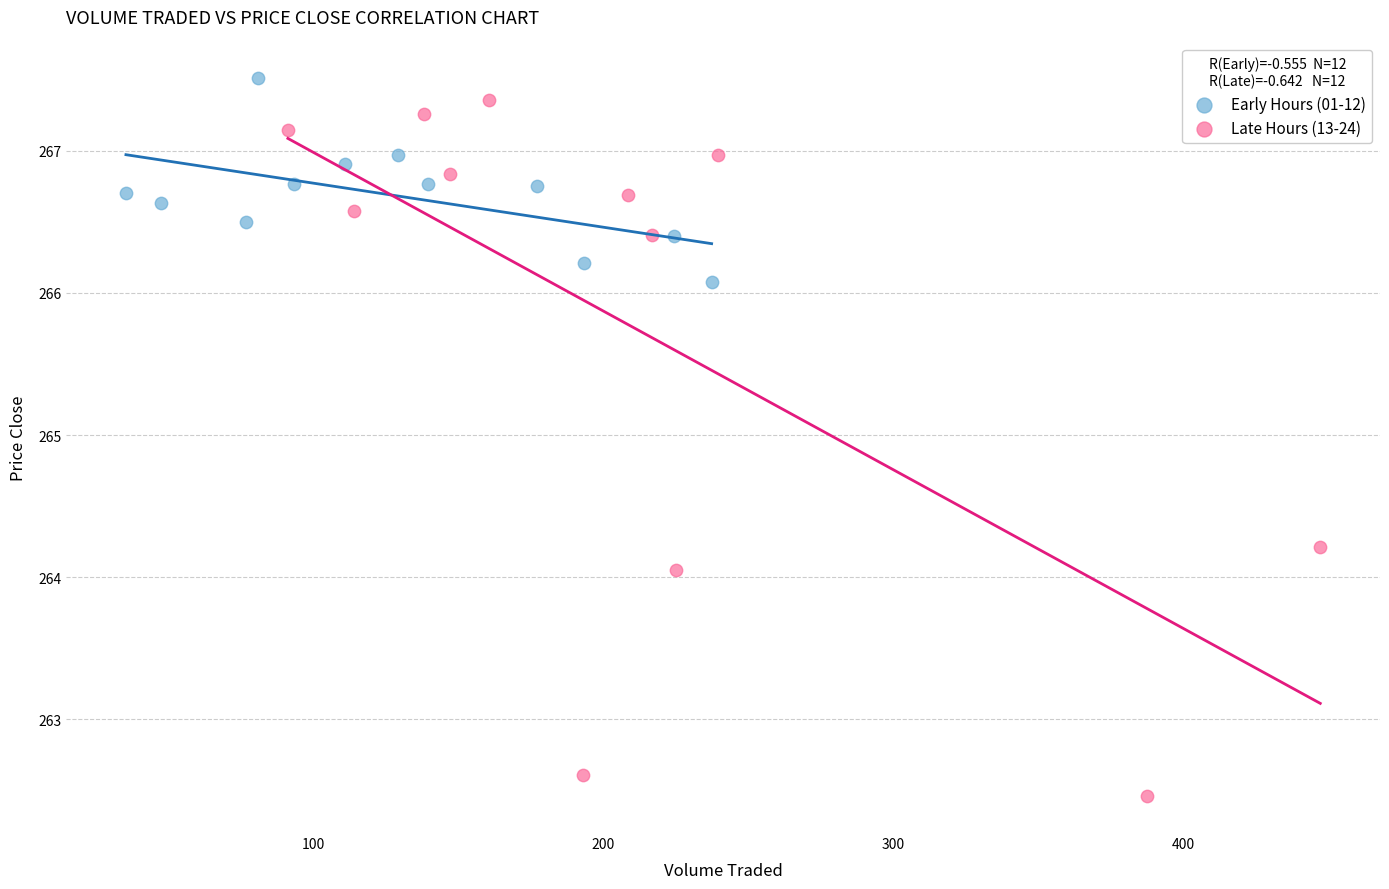

Which series contains the lowest Y value?

Late Hours (13-24)